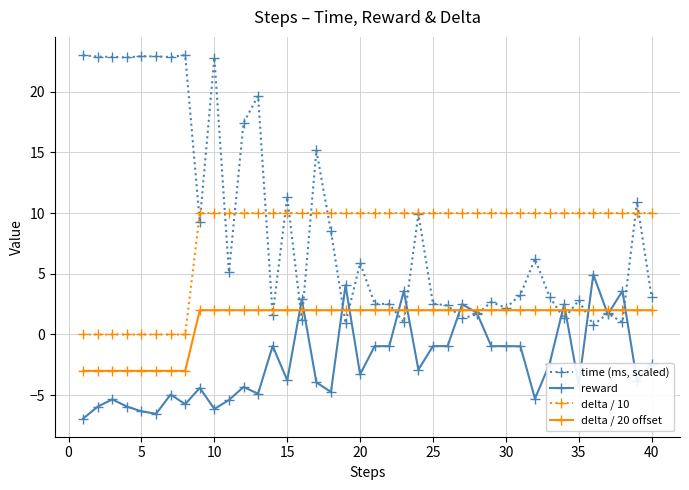

True or false: reward and time (ms, scaled) intersect in this chart.

True